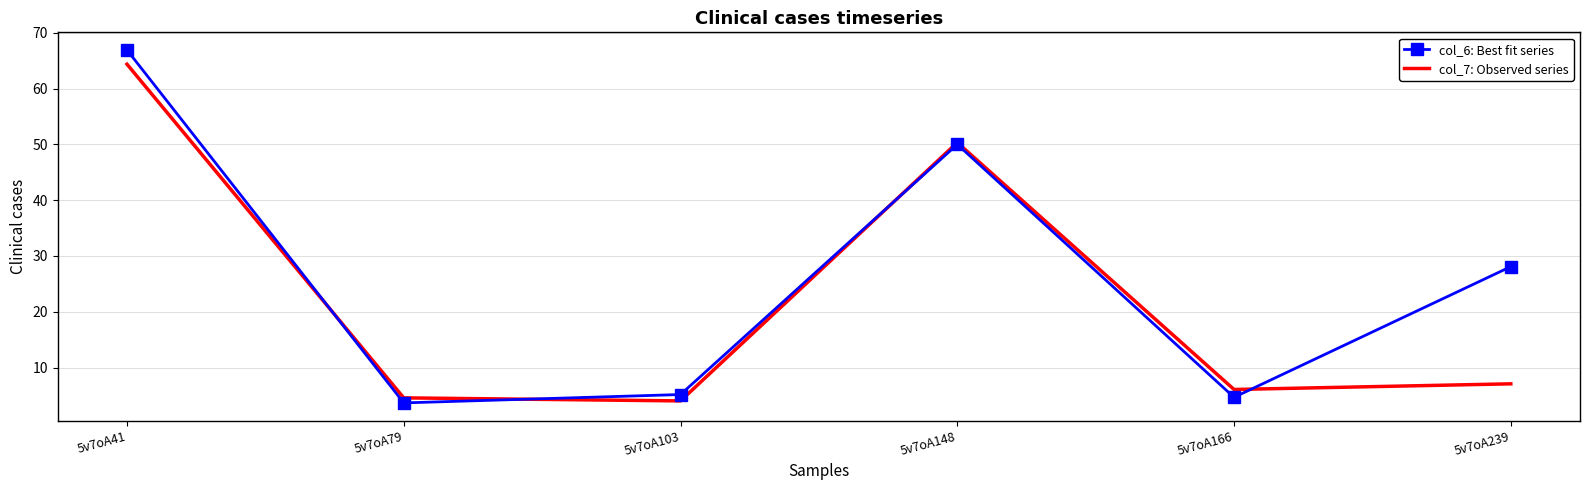

Reading left to right, extract all data points from this chart.

col_6: Best fit series: 5v7oA41=66.9	5v7oA79=3.7	5v7oA103=5.2	5v7oA148=50.0	5v7oA166=4.7	5v7oA239=28.1
col_7: Observed series: 5v7oA41=64.4	5v7oA79=4.6	5v7oA103=4.0	5v7oA148=50.3	5v7oA166=6.1	5v7oA239=7.1